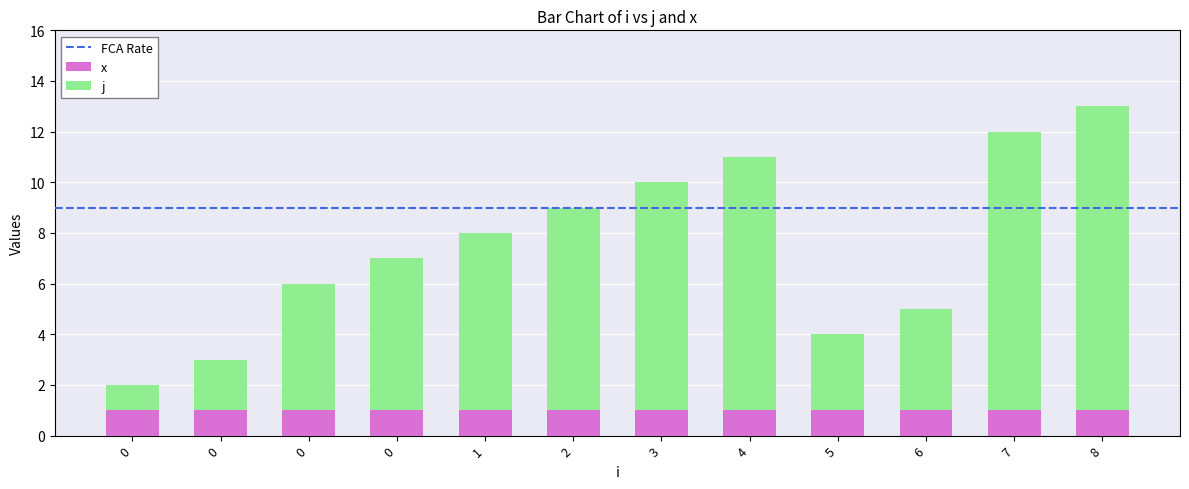

Count the number of categories in the chart.

12